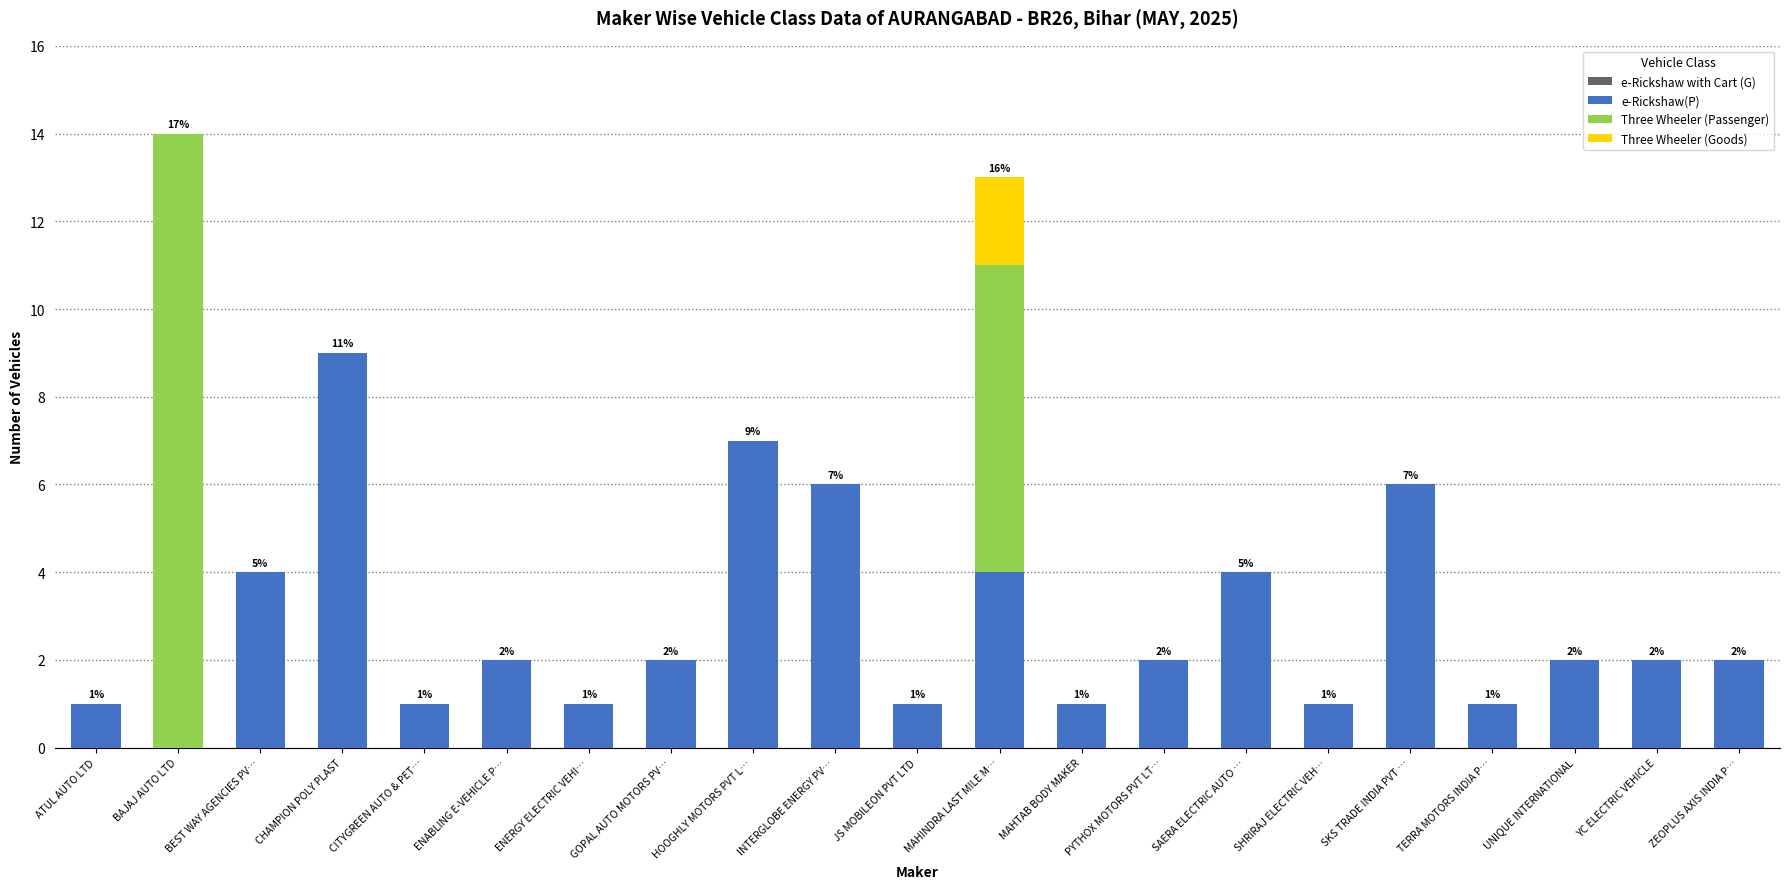

How many series are shown in this chart?

3